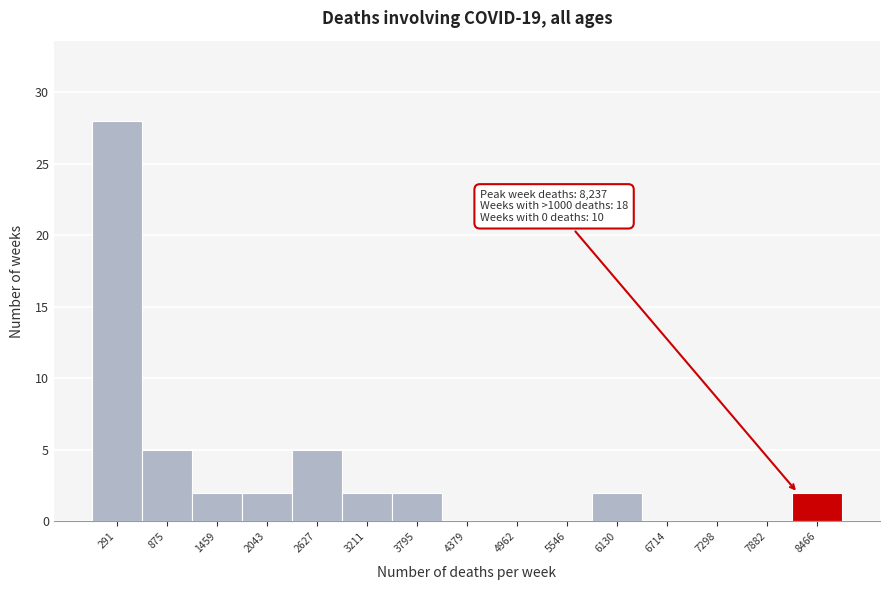

Over which range of the x-axis is the bar tallest?

0 to 600